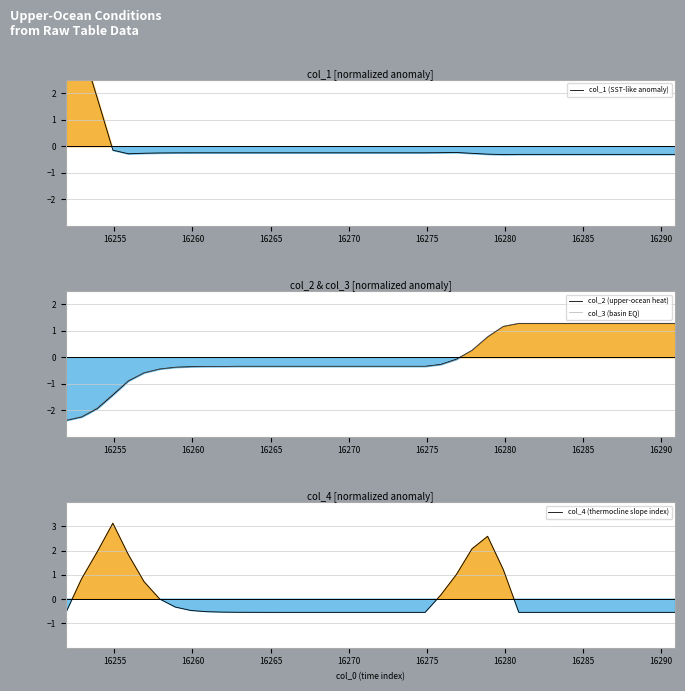

How many values in the col_3 (basin EQ) series are below 0?

26